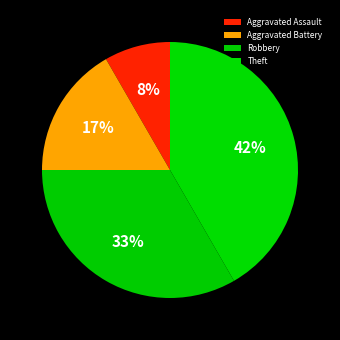

The Robbery slice represents 33% of the pie. True or false?

True